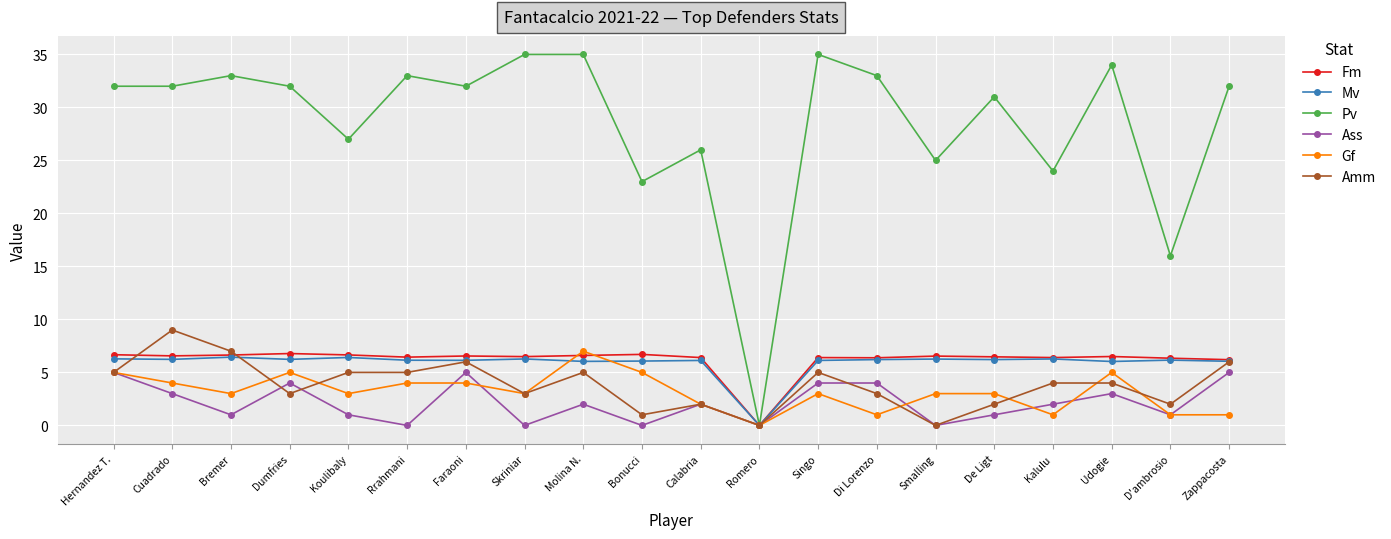

True or false: Pv has a value of 26.0 at Calabria.

True